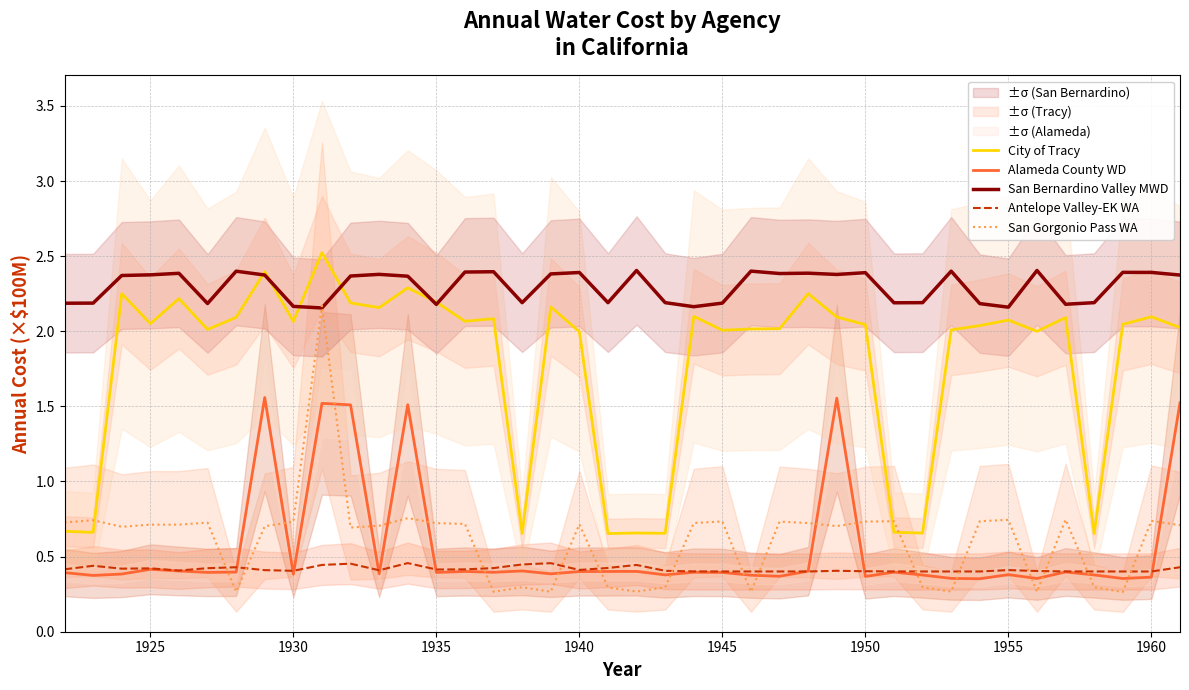

The value of Alameda County WD at 1960 is 0.1. True or false?

False